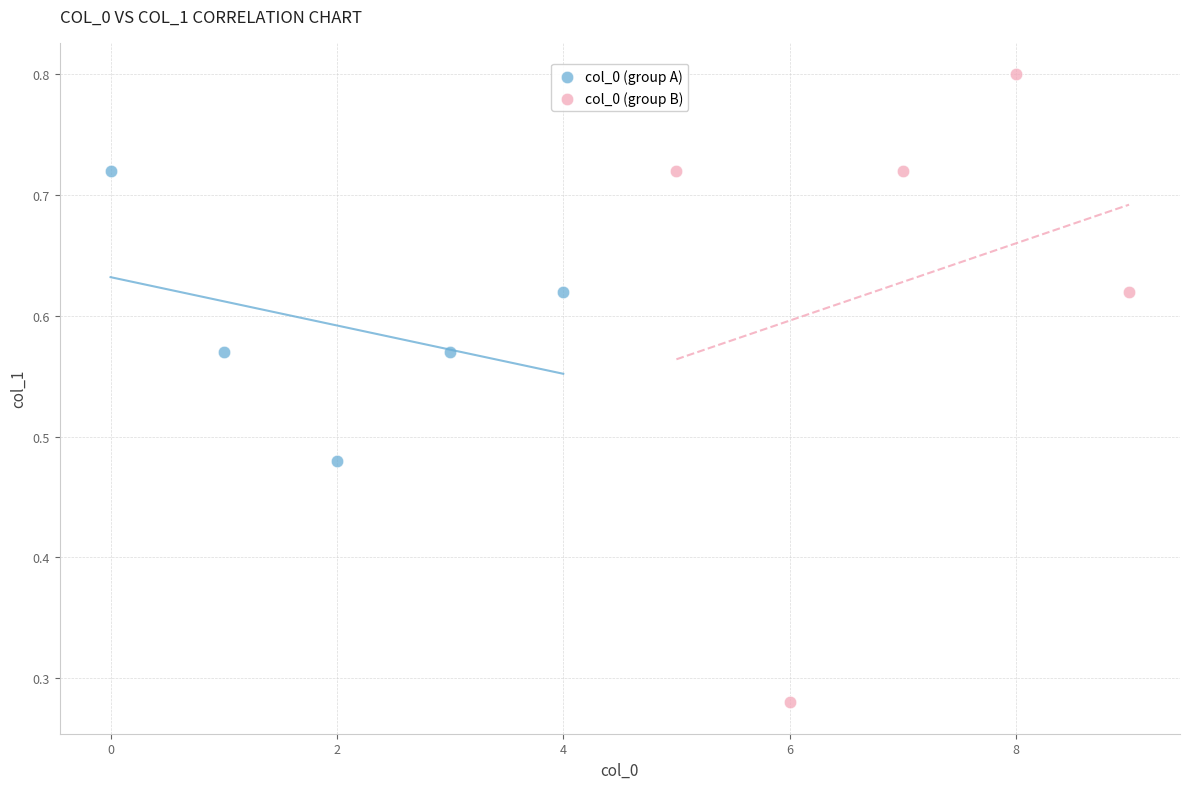

What are all the series names shown in the legend?

col_0 (group A), col_0 (group B)